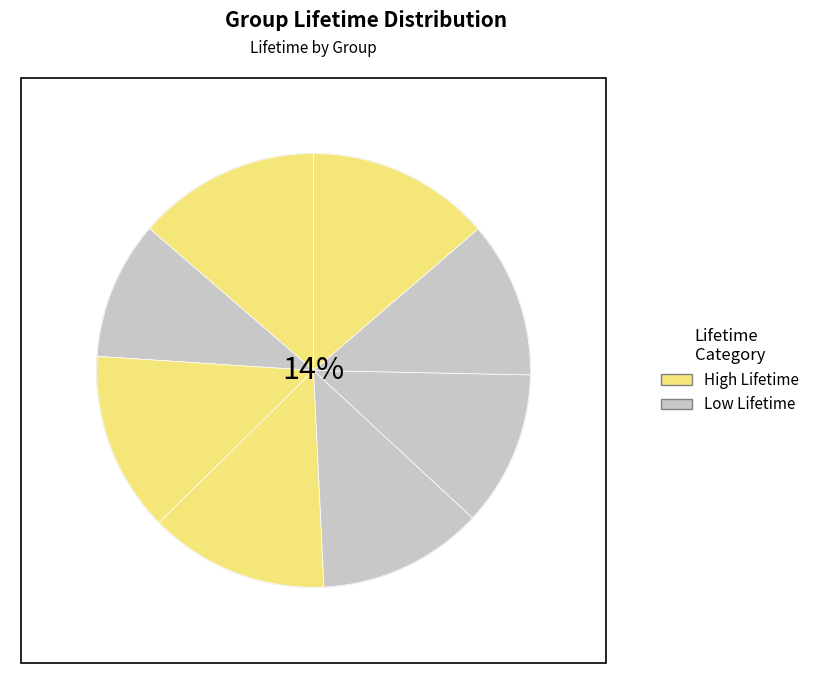

The (Group: 2) slice represents 23% of the pie. True or false?

False